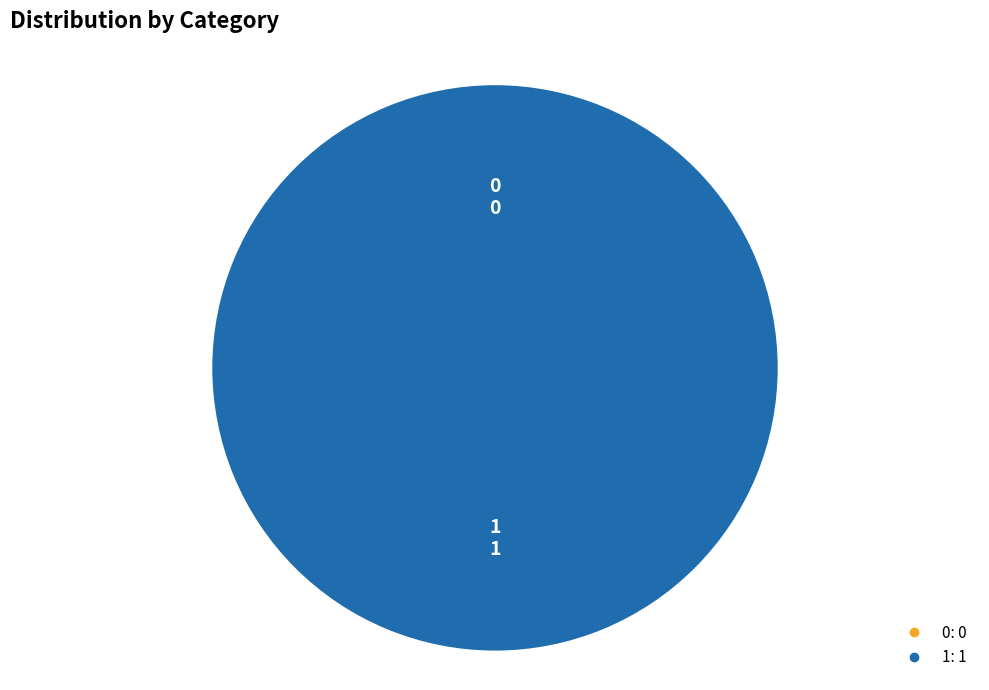

To the nearest percent, what portion does 1 represent?

100%